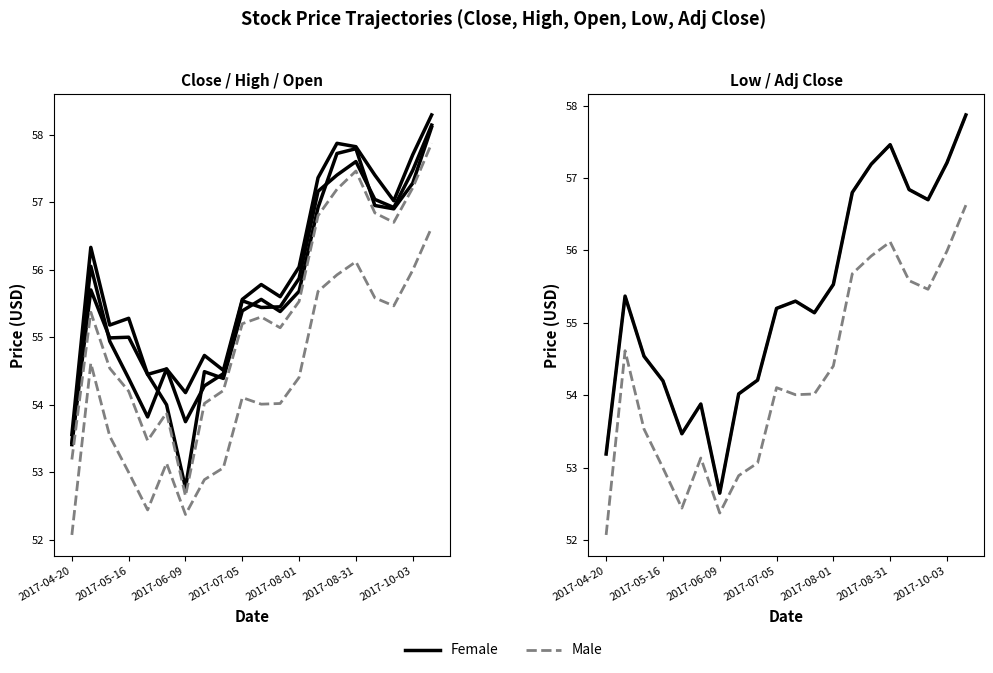

True or false: High (Female) has a value of 54.7 at 7.

True